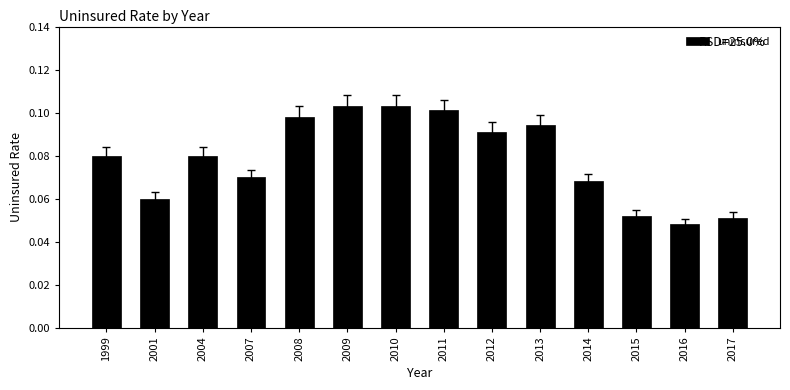

Which category has the lowest value across all series?

2016